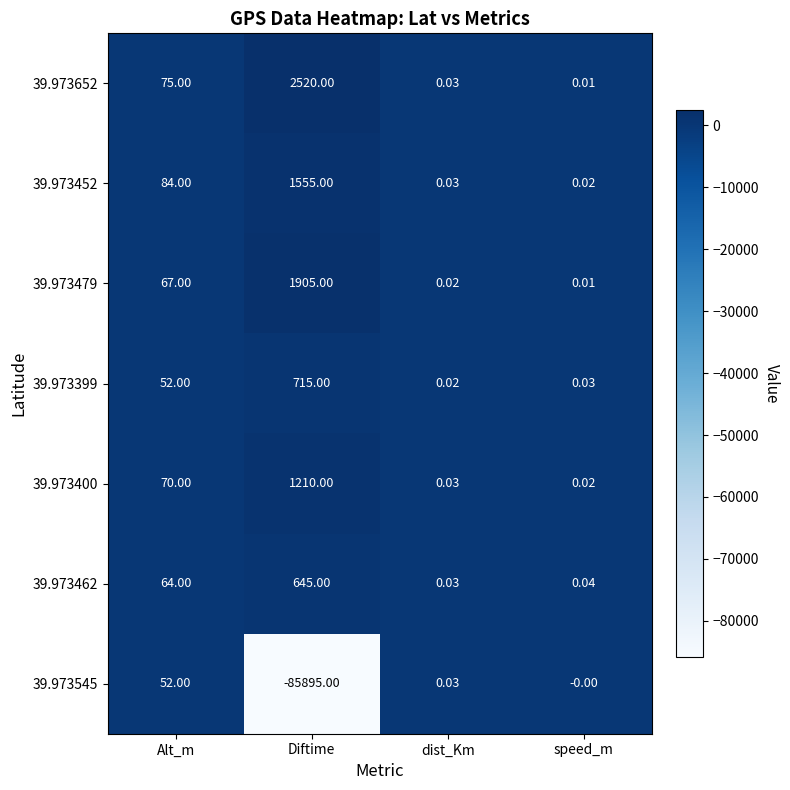

How many data points does each series have?

4